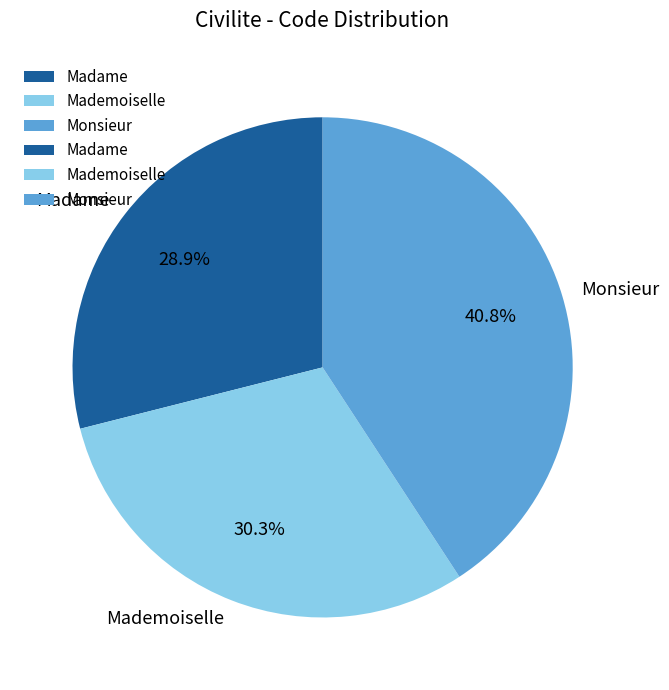

Does any single category account for the majority?

No